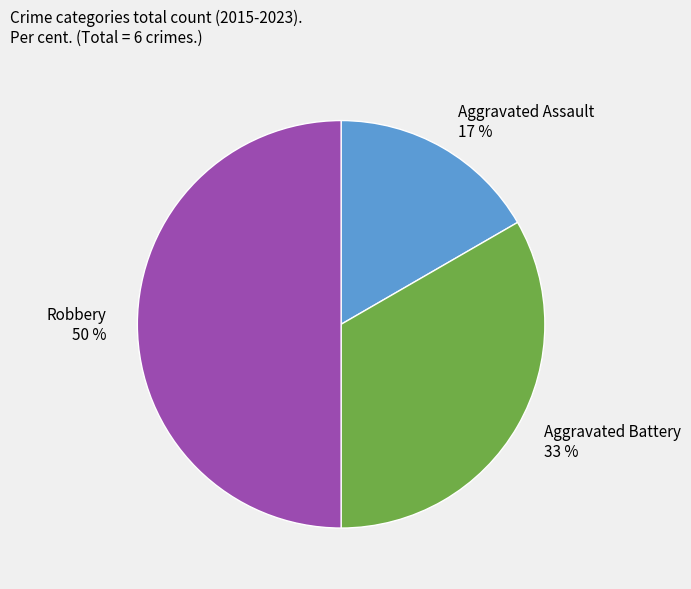

Which slice is the smallest?

Aggravated Assault